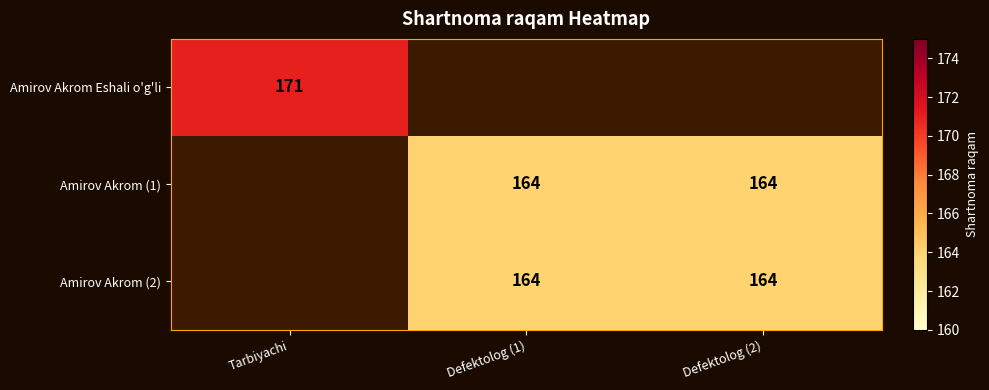

What is the sum of the Amirov Akrom (2) values at Defektolog (1) and Defektolog (2)?

328